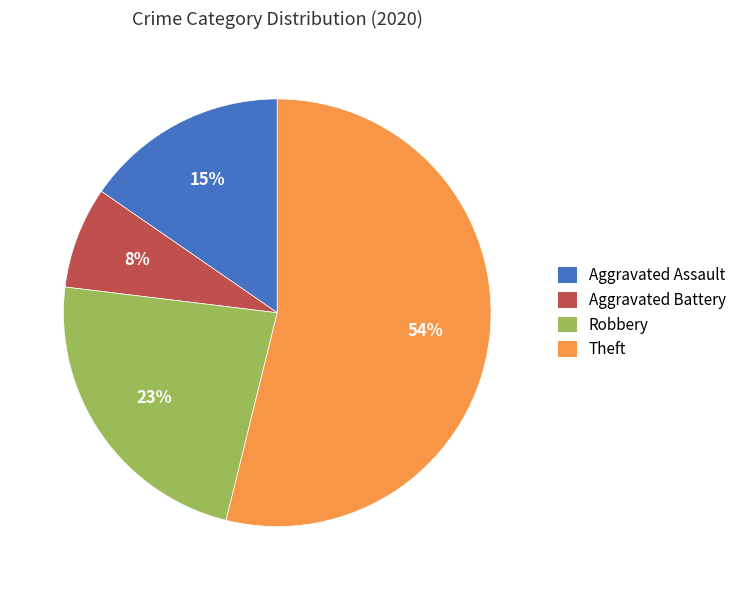

Is there any slice that represents more than half of the pie?

Yes